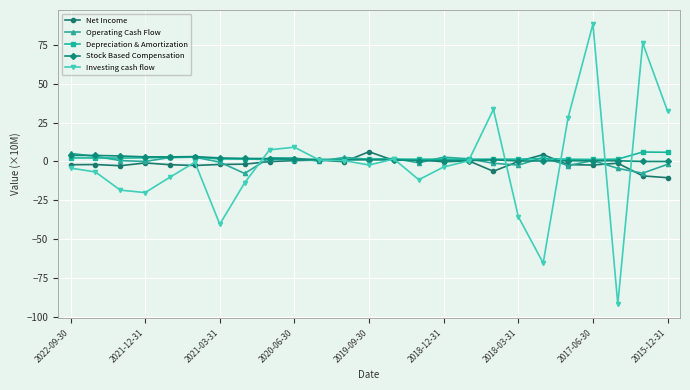

What is the difference between the second highest and minimum values in the Operating Cash Flow series?

11.1